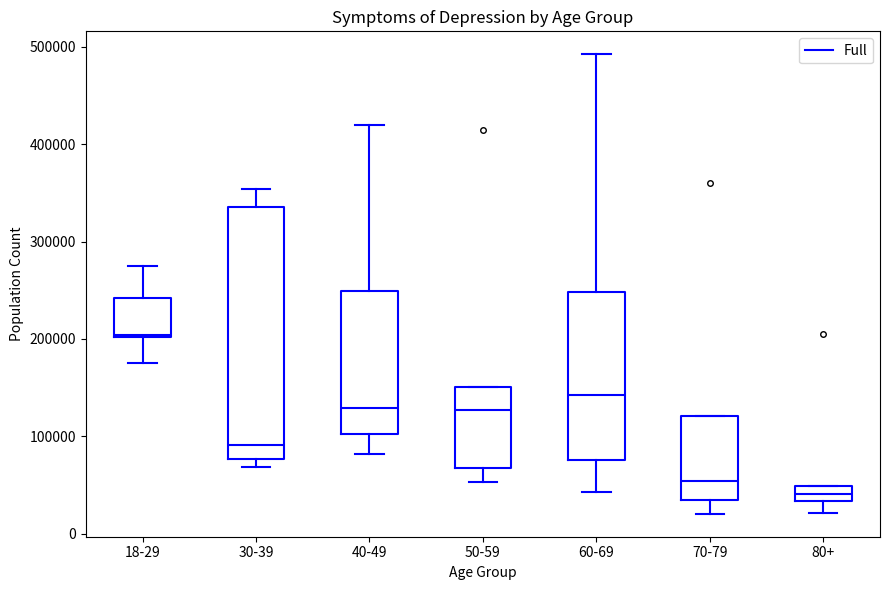

Which box is the tallest, from its lower edge to its upper edge?

30-39